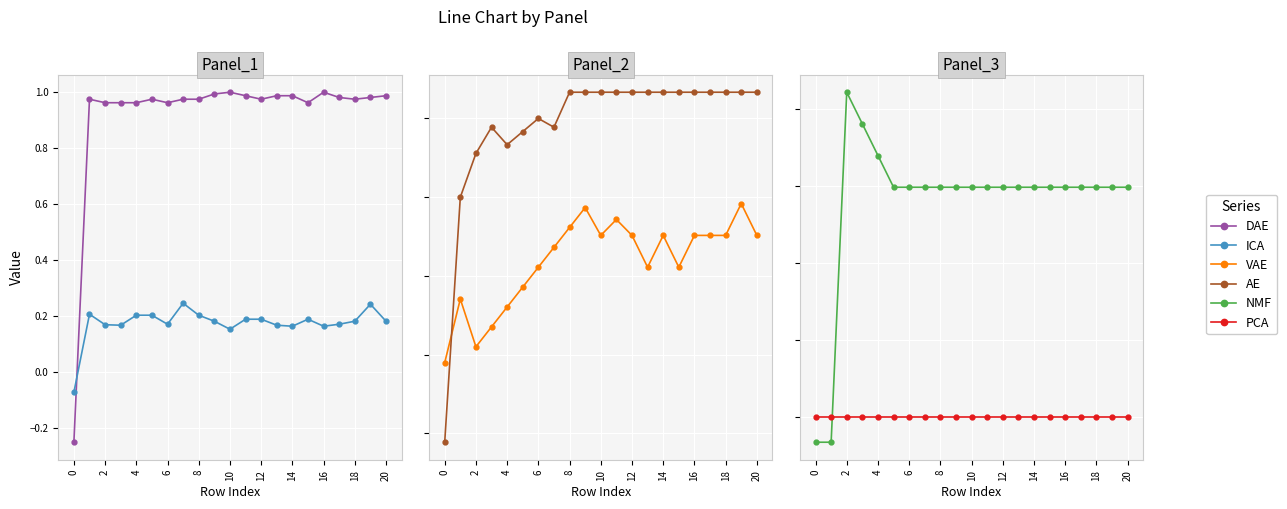

How many lines are shown in the chart?

6